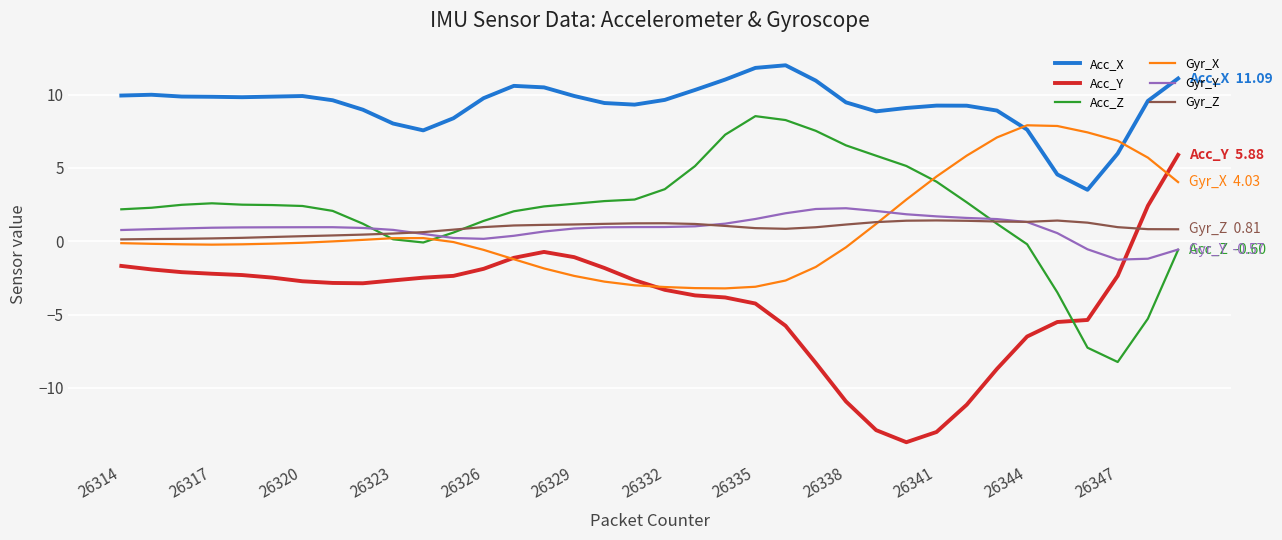

Does the chart display data point markers on the line(s)?

No